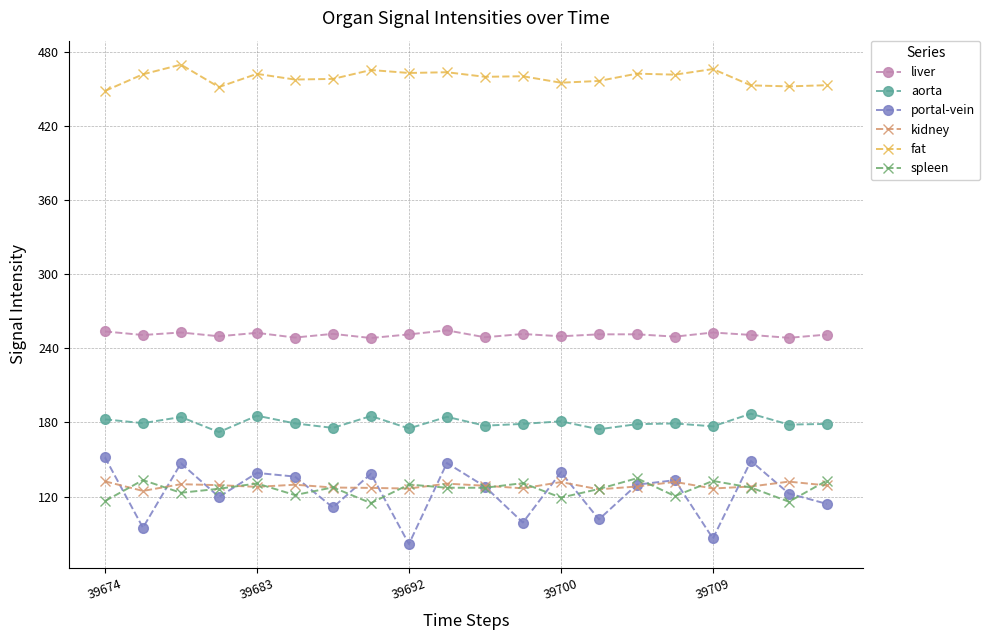

True or false: portal-vein has more than 1 points higher than both neighbors.

True